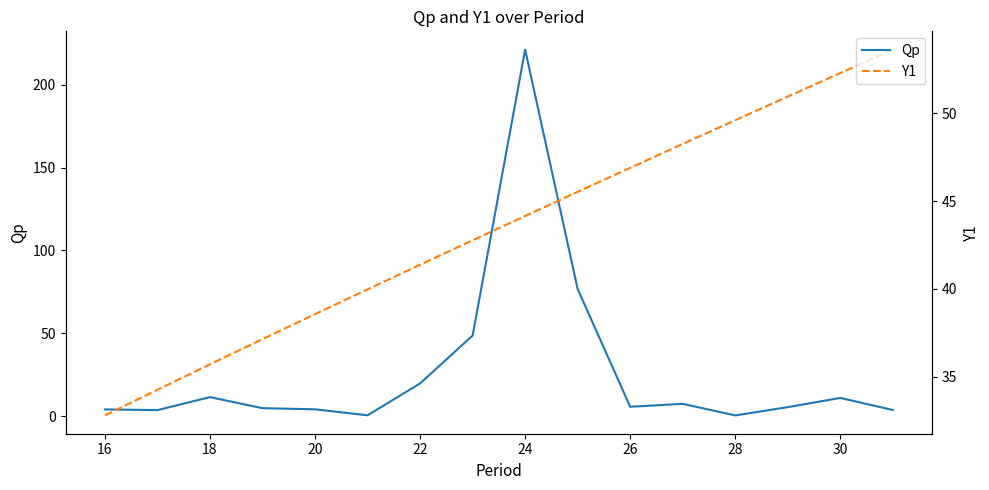

Reading right to left, list all the values displayed in this chart.

Qp: 3.7	10.9	5.4	0.4	7.4	5.6	76.7	221.3	48.6	19.7	0.5	4.1	4.8	11.4	3.6	4.0
Y1: 53.6	52.3	51.0	49.6	48.3	46.9	45.5	44.2	42.8	41.4	40.0	38.6	37.1	35.7	34.3	32.8